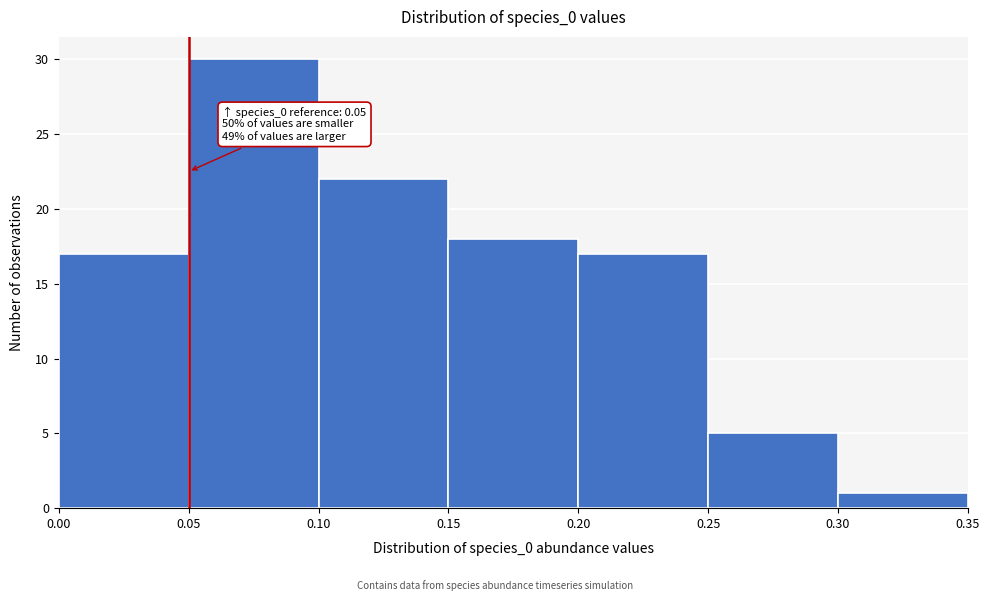

Which range on the x-axis has the tallest bar?

0.05 to 0.10